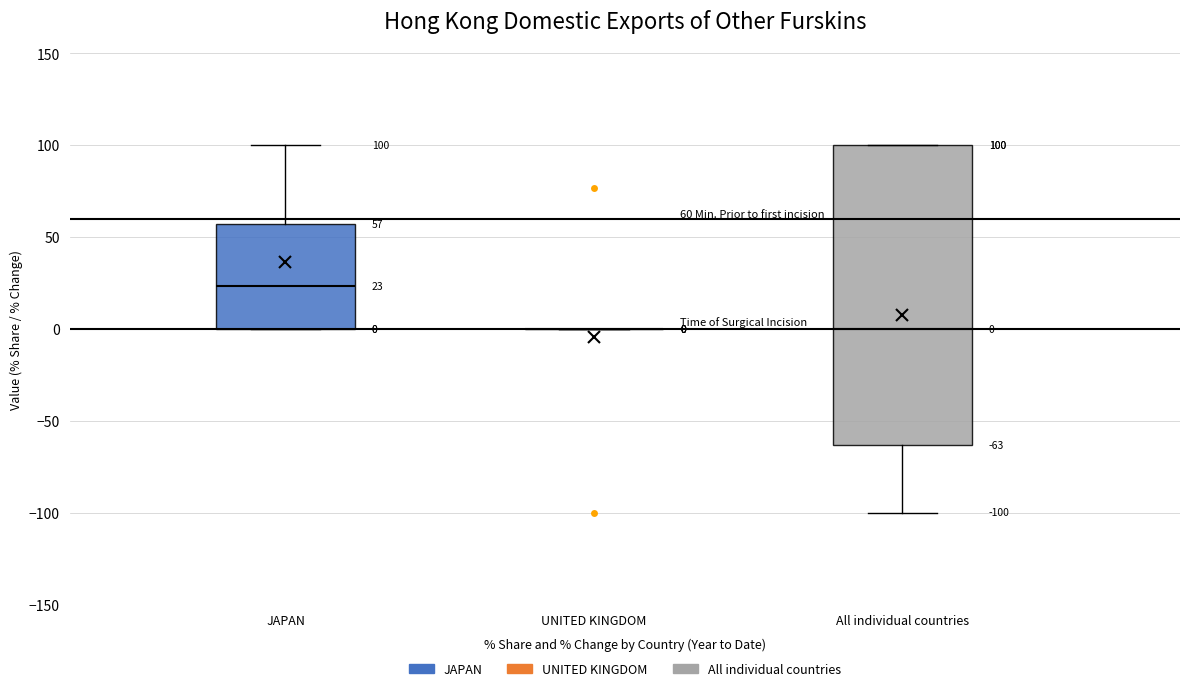

Comparing the boxes themselves (not the whiskers), which one is the tallest?

All individual countries